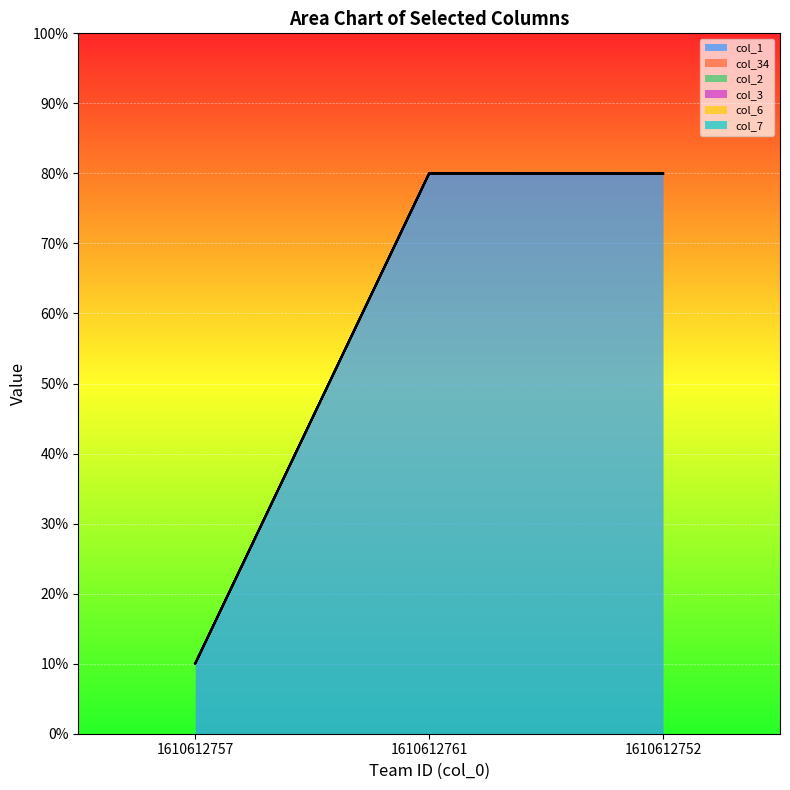

At which label is col_1 closest to 45?

1610612752